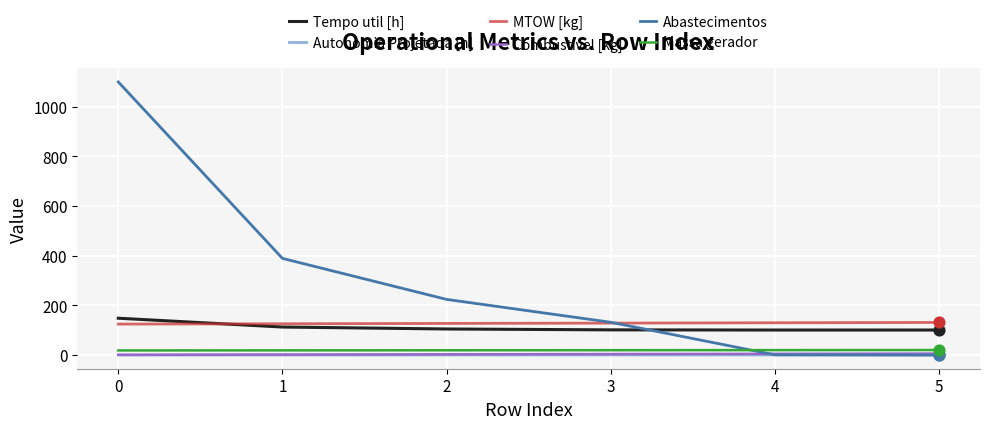

At how many categories does at least one series exceed 179?

3